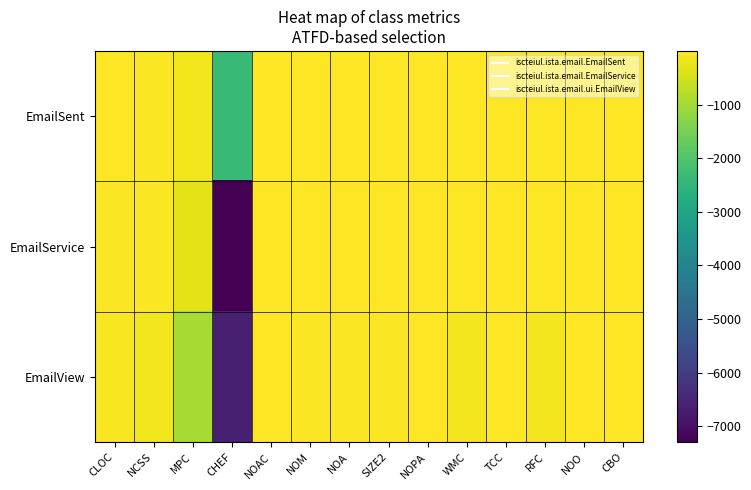

At NCSS, list the series in order from largest to smallest.

EmailSent, EmailService, EmailView